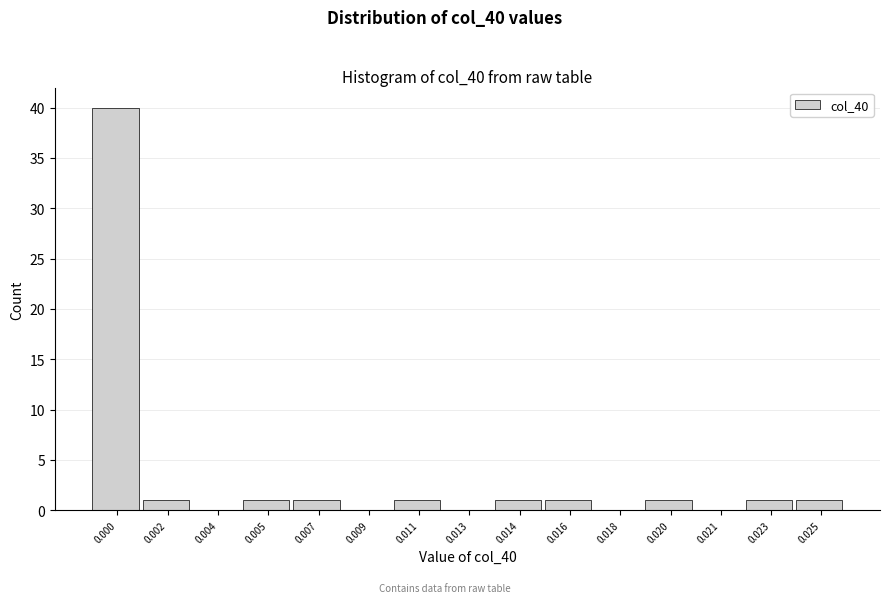

Reading left to right, what are all the values shown in this chart?

0.000=40	0.002=1	0.004=0	0.005=1	0.007=1	0.009=0	0.011=1	0.013=0	0.014=1	0.016=1	0.018=0	0.020=1	0.021=0	0.023=1	0.025=1